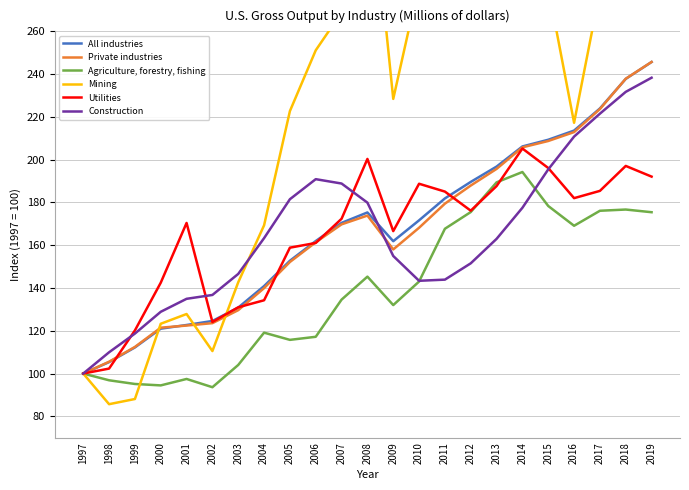

Which has a higher value, 2011 or 2000?

2011